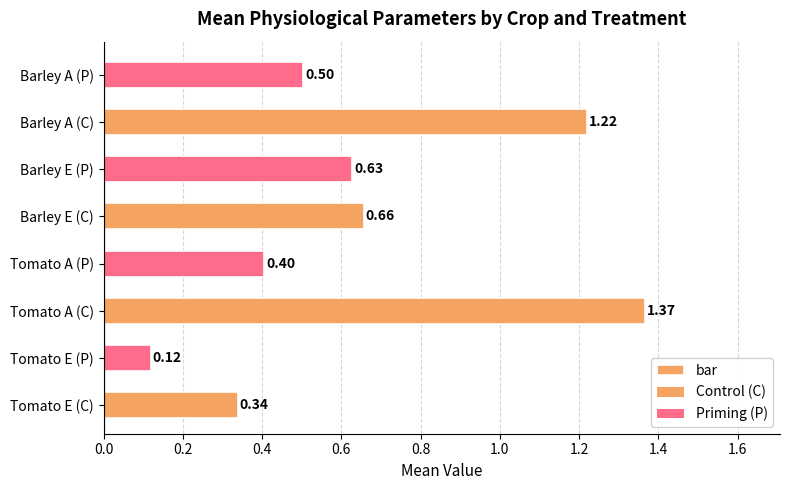

Count the number of categories in the chart.

8